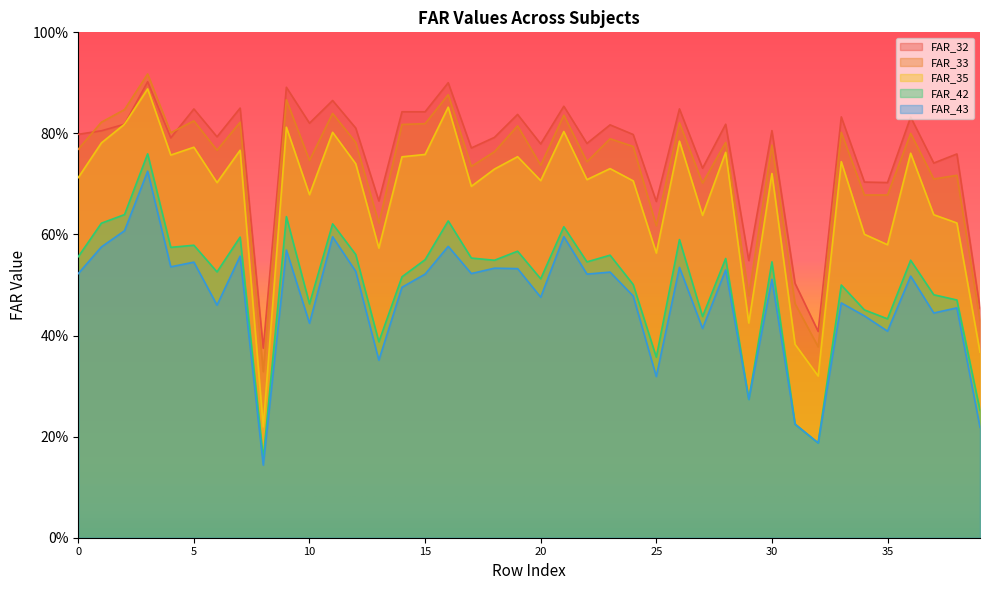

Which series has the largest range (max minus min)?

FAR_35